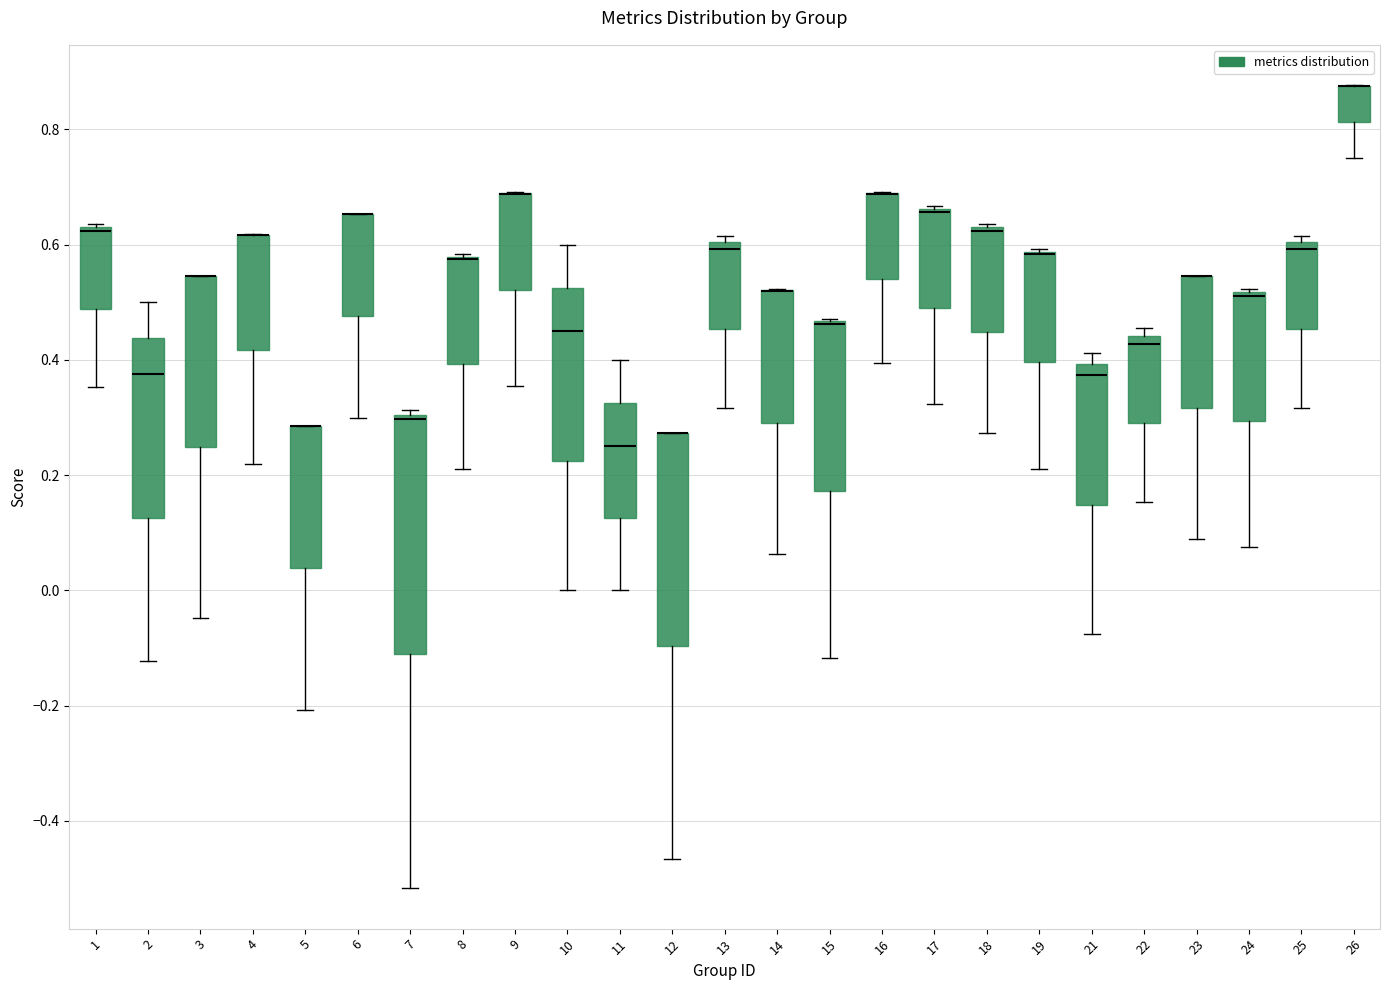

Reading left to right, read every box against the y-axis: the position of its median line, the range the box covers, and the ends of its whiskers. The values are not printed on the chart, so give them approximately, as read against the axis.

1: median 0.62 (drawn on the box's upper edge), box 0.48 to 0.64, whiskers 0.36 to 0.64 (just above the box's upper edge)
2: median 0.38, box 0.12 to 0.44, whiskers -0.12 to 0.50
3: median 0.54 (drawn on the box's upper edge), box 0.24 to 0.54, whiskers -0.04 to 0.54
4: median 0.62 (drawn on the box's upper edge), box 0.42 to 0.62, whiskers 0.22 to 0.62
5: median 0.28 (drawn on the box's upper edge), box 0.04 to 0.28, whiskers -0.20 to 0.28
6: median 0.66 (drawn on the box's upper edge), box 0.48 to 0.66, whiskers 0.30 to 0.66
7: median 0.30 (just below the box's upper edge), box -0.10 to 0.30, whiskers -0.52 to 0.32
8: median 0.58 (drawn on the box's upper edge), box 0.40 to 0.58, whiskers 0.22 to 0.58
9: median 0.68 (drawn on the box's upper edge), box 0.52 to 0.68, whiskers 0.36 to 0.70
10: median 0.46, box 0.22 to 0.52, whiskers 0.00 to 0.60
11: median 0.26, box 0.12 to 0.32, whiskers 0.00 to 0.40
12: median 0.28 (drawn on the box's upper edge), box -0.10 to 0.28, whiskers -0.46 to 0.28
13: median 0.60 (just below the box's upper edge), box 0.46 to 0.60, whiskers 0.32 to 0.62
14: median 0.52 (drawn on the box's upper edge), box 0.30 to 0.52, whiskers 0.06 to 0.52
15: median 0.46 (drawn on the box's upper edge), box 0.18 to 0.46, whiskers -0.12 to 0.48
16: median 0.68 (drawn on the box's upper edge), box 0.54 to 0.68, whiskers 0.40 to 0.70
17: median 0.66 (drawn on the box's upper edge), box 0.48 to 0.66, whiskers 0.32 to 0.66
18: median 0.62, box 0.44 to 0.64, whiskers 0.28 to 0.64 (just above the box's upper edge)
19: median 0.58 (drawn on the box's upper edge), box 0.40 to 0.58, whiskers 0.22 to 0.60
21: median 0.38, box 0.14 to 0.40, whiskers -0.08 to 0.42
22: median 0.42, box 0.30 to 0.44, whiskers 0.16 to 0.46
23: median 0.54 (drawn on the box's upper edge), box 0.32 to 0.54, whiskers 0.08 to 0.54
24: median 0.52 (drawn on the box's upper edge), box 0.30 to 0.52, whiskers 0.08 to 0.52
25: median 0.60 (just below the box's upper edge), box 0.46 to 0.60, whiskers 0.32 to 0.62
26: median 0.88 (drawn on the box's upper edge), box 0.82 to 0.88, whiskers 0.76 to 0.88